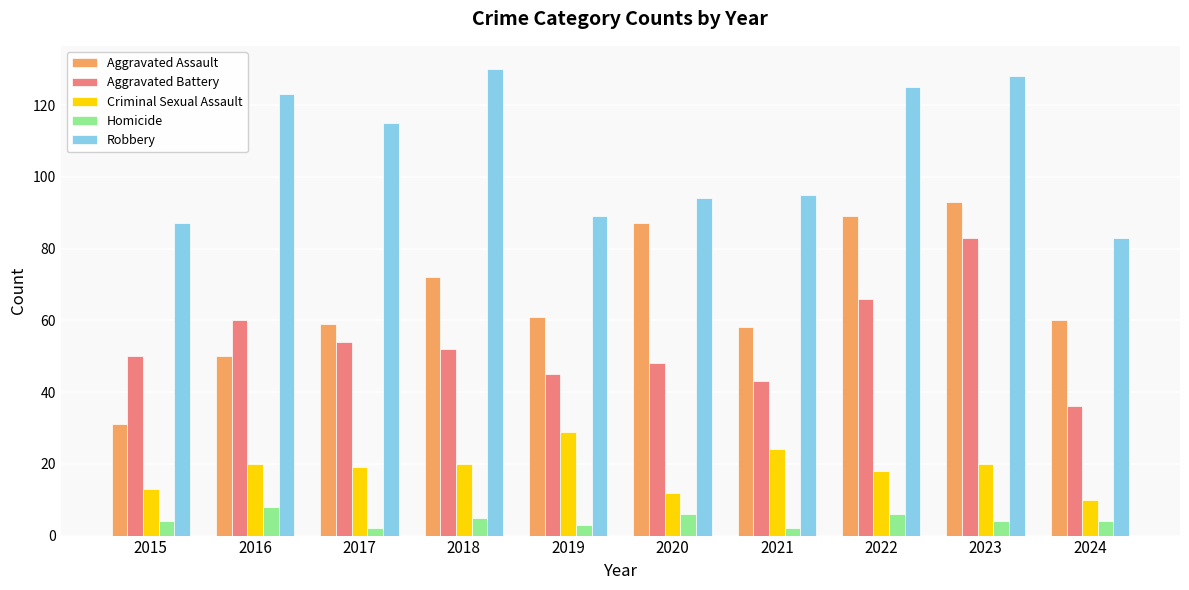

What is the approximate value of Homicide at 2024?

4